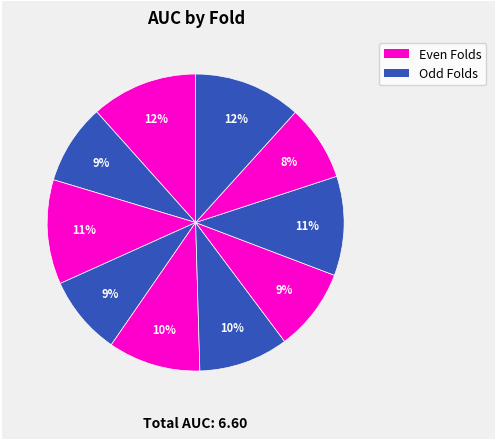

How many segments does this pie chart have?

10